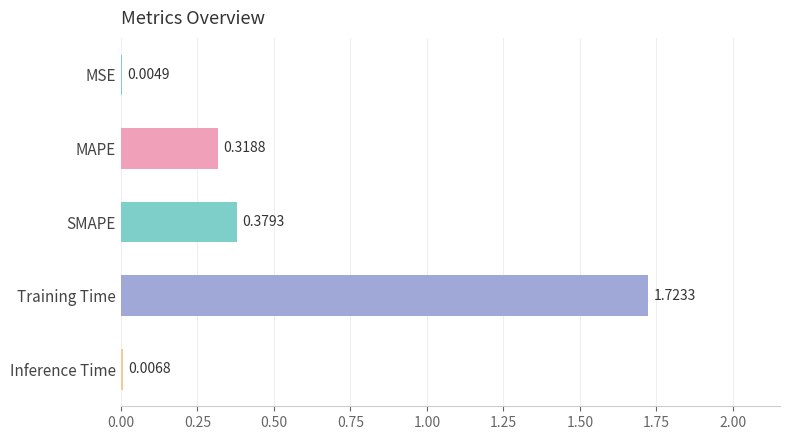

What is the sum of all values?

2.4